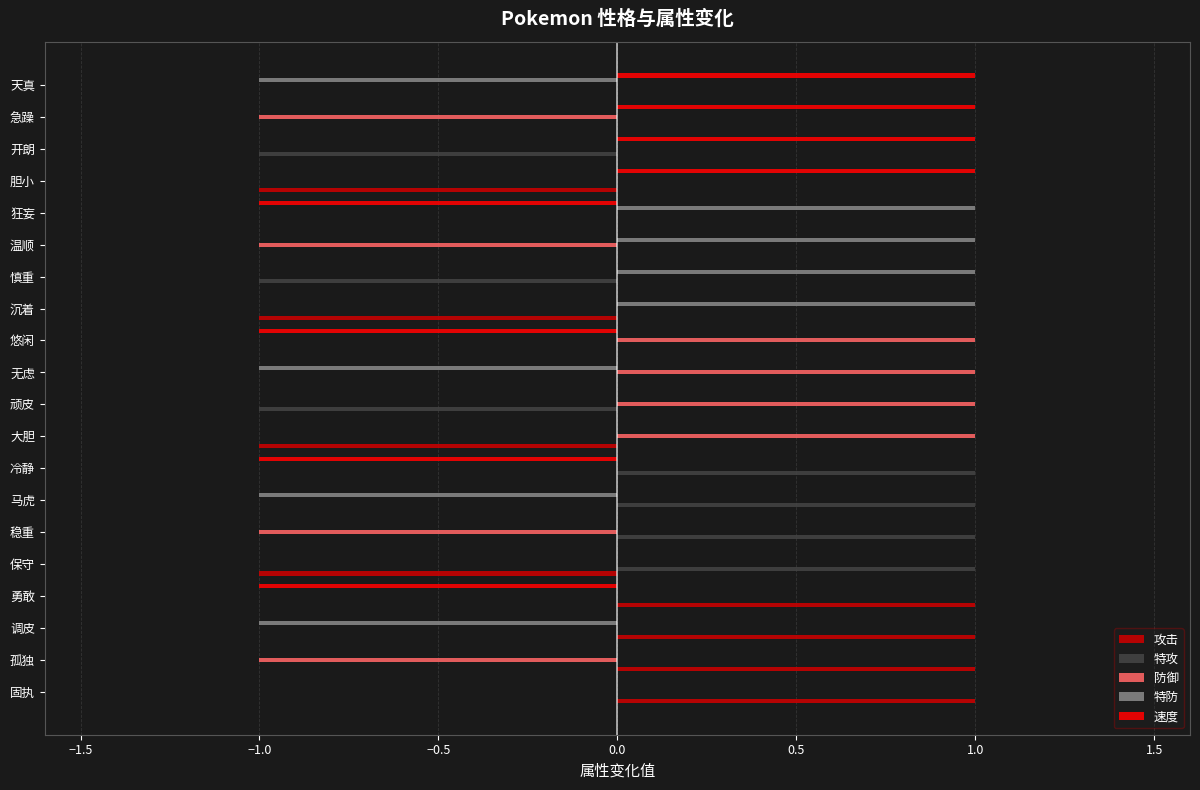

True or false: 攻击 has a value of 1 at 固执.

True